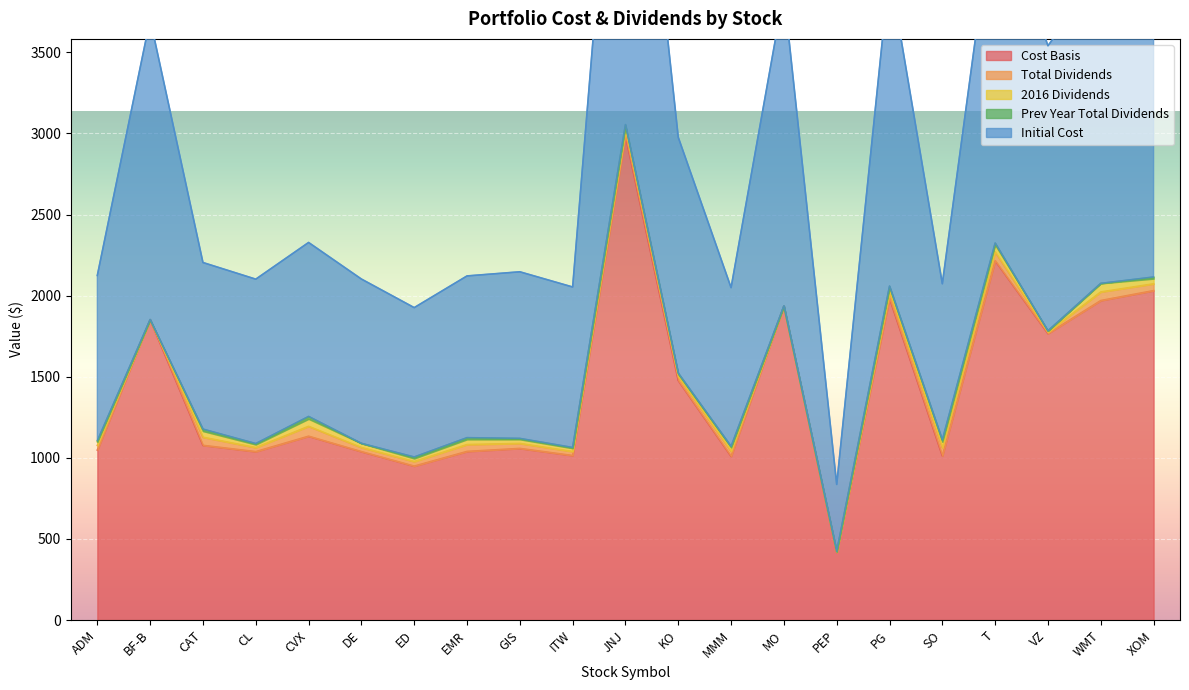

The value of Cost Basis at SO is 232.1. True or false?

False